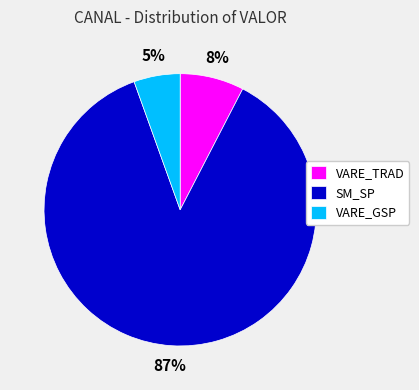

To the nearest percent, what is the combined percentage of VARE_TRAD and SM_SP?

95%